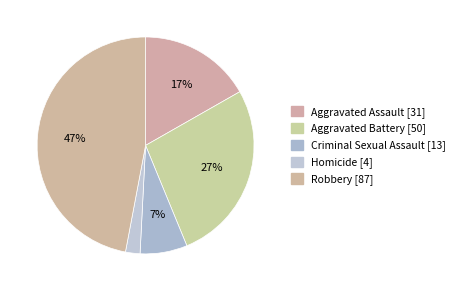

What percentage is NOT represented by Criminal Sexual Assault?

93.0%